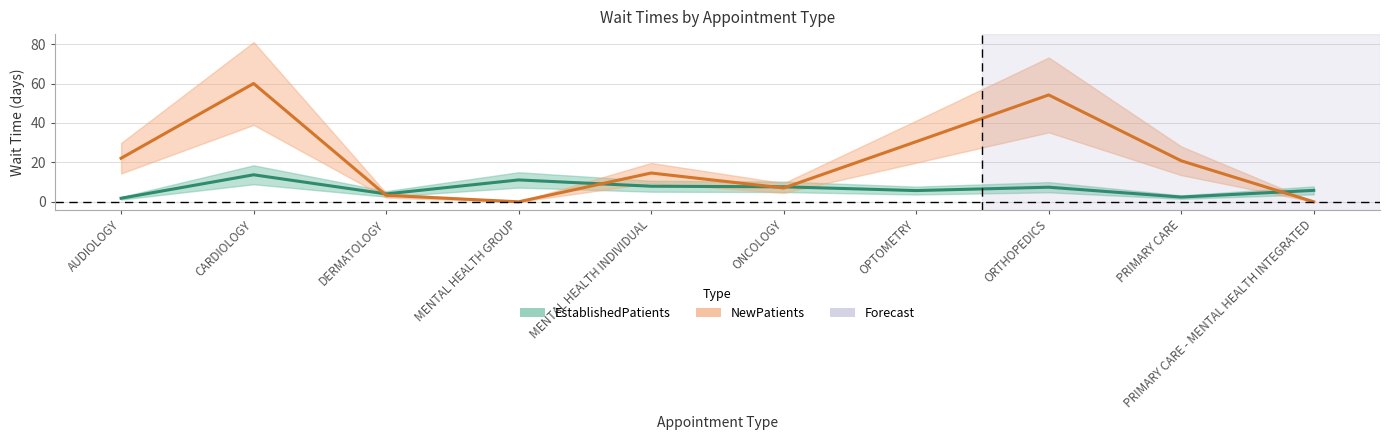

Which category has the highest value across all series?

CARDIOLOGY